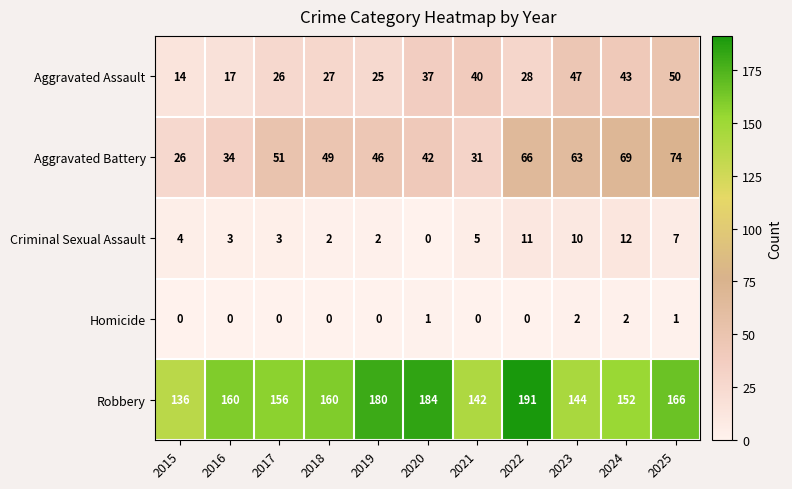

What is the difference between the Aggravated Battery values at 2016 and 2017?

17